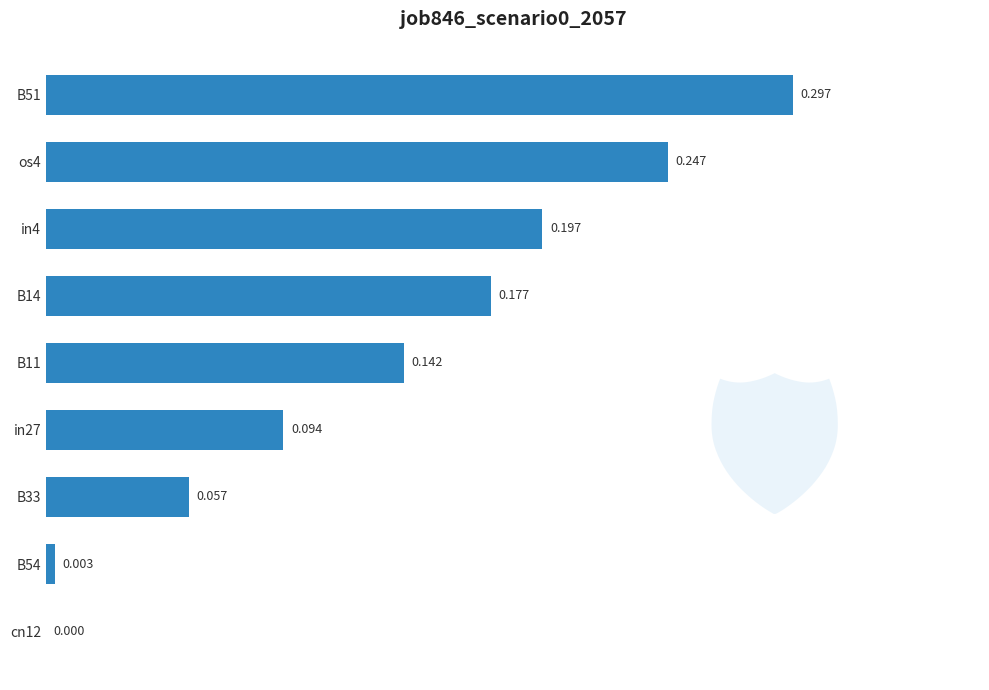

How many series are shown in this chart?

1